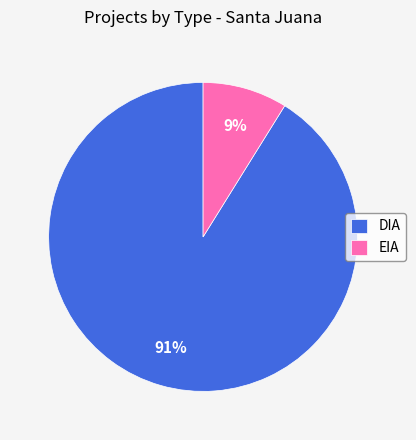

True or false: DIA accounts for 98% of the total.

False